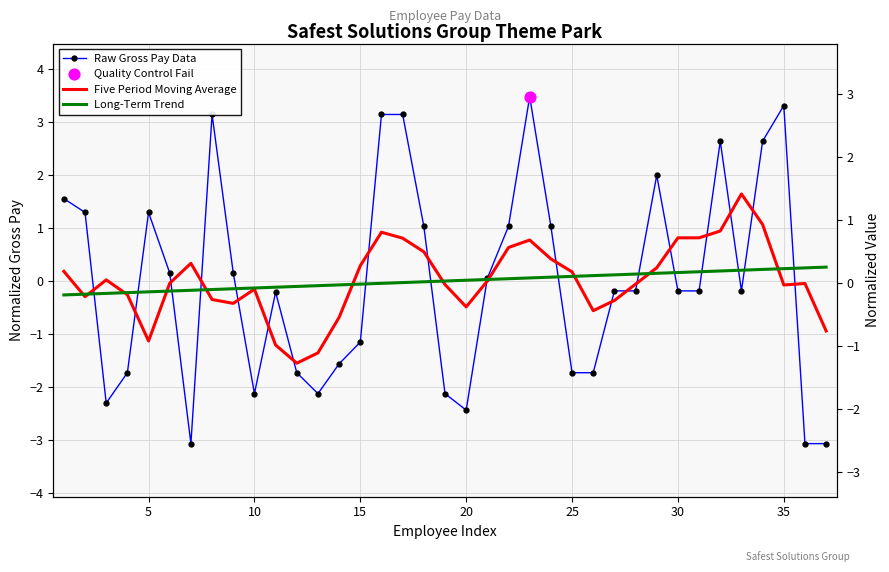

Which series reaches the maximum Y coordinate?

Raw Gross Pay Data